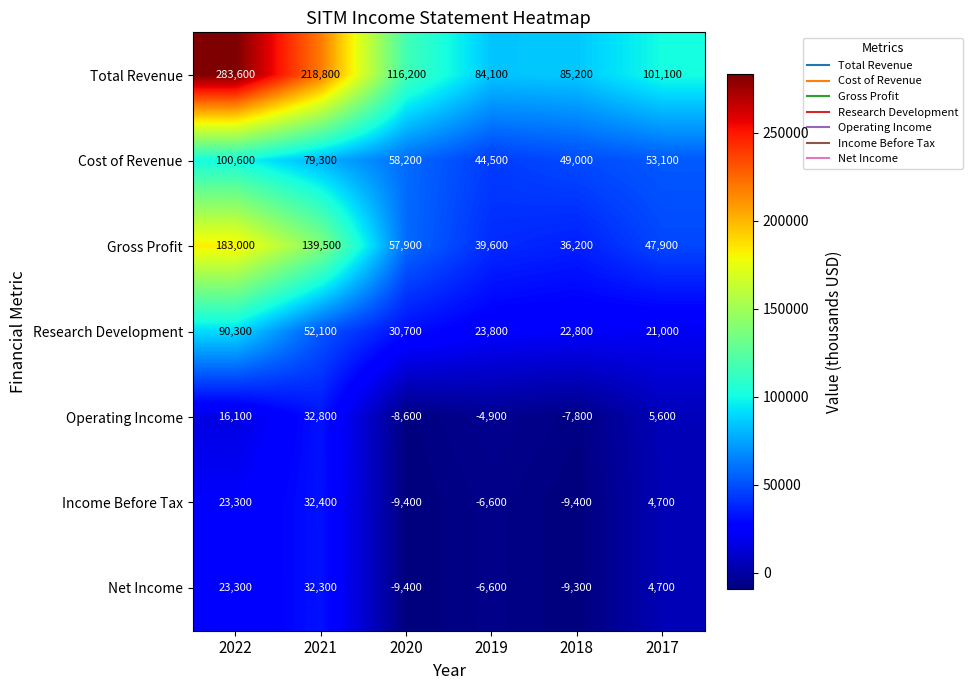

How many categories are shown in the chart?

6